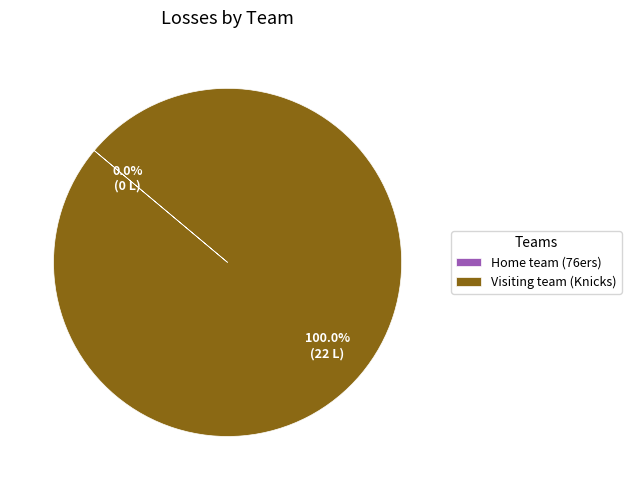

How many slices are in this pie chart?

2